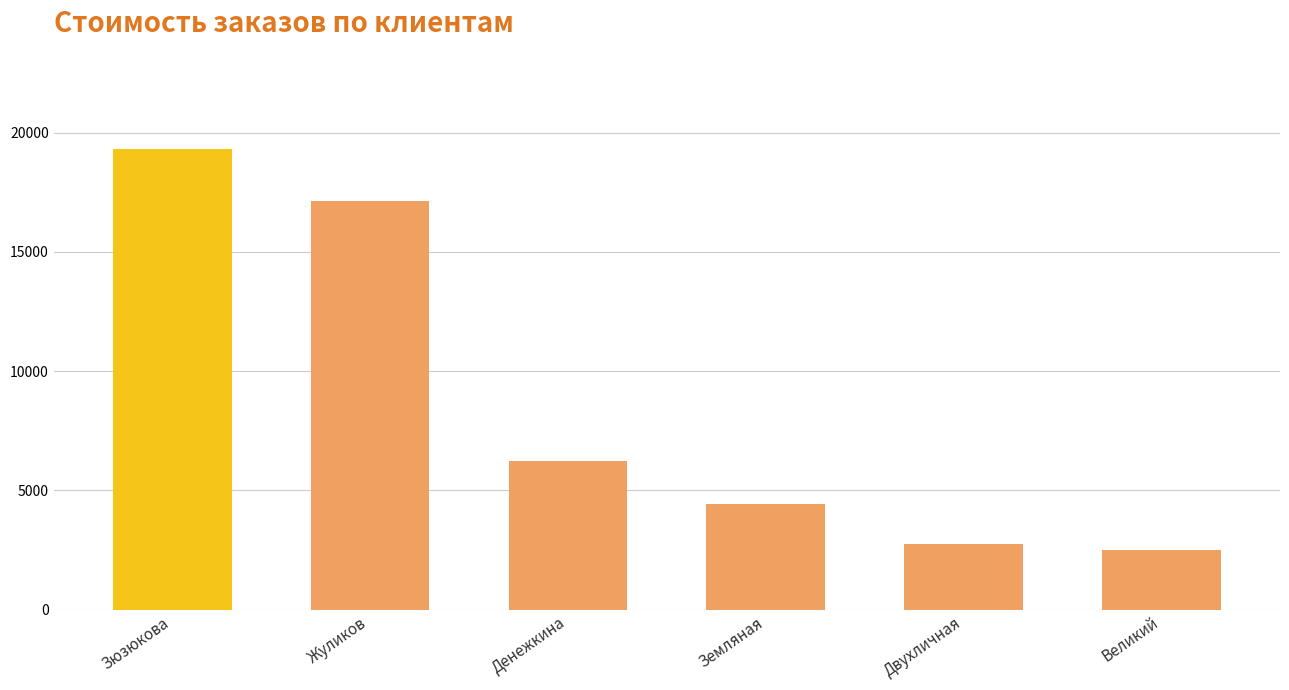

Reading left to right, extract all data points from this chart.

19305	17126	6225	4424	2765	2526